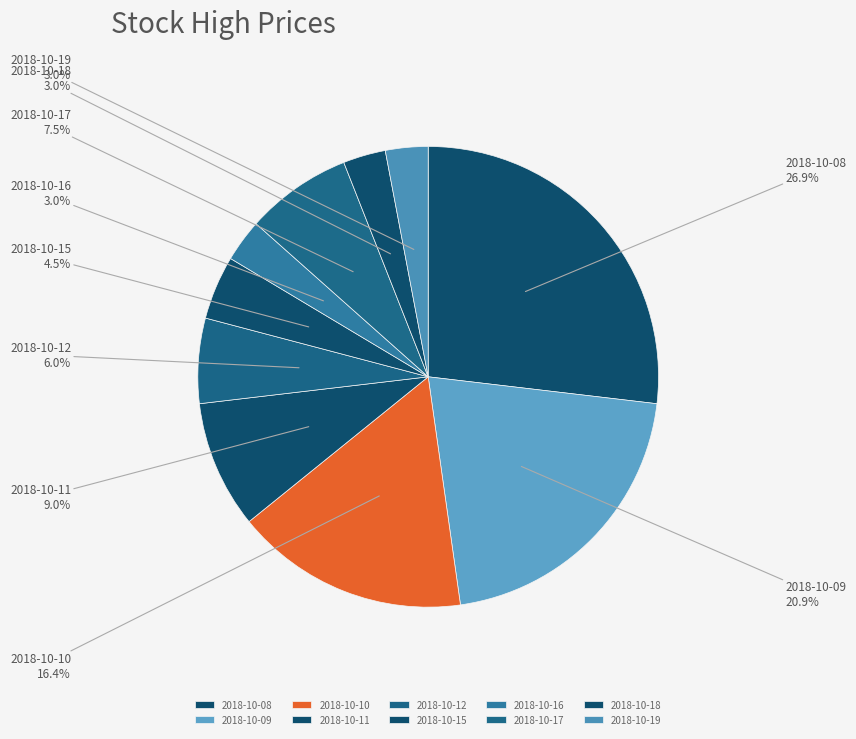

What percentage is the 2018-10-09 slice, to the nearest percent?

21%